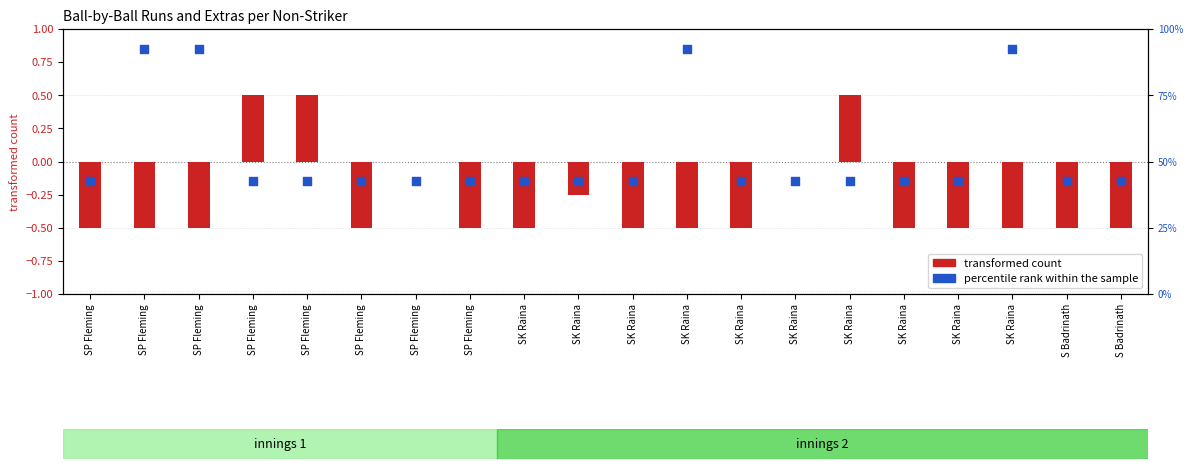

At which category is the sum across all series the highest?

SP Fleming